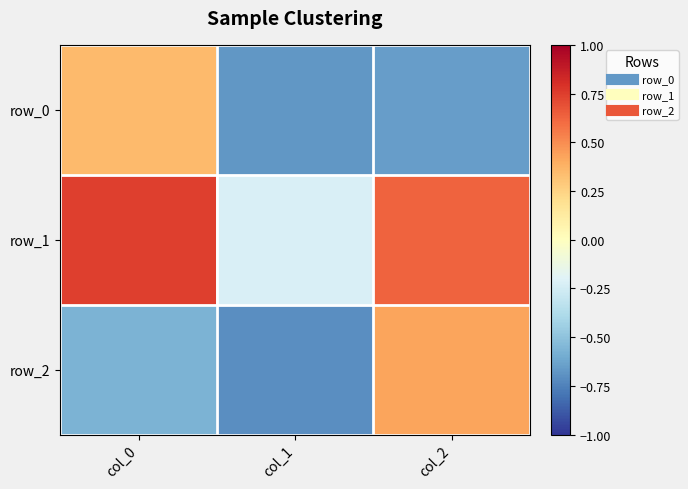

Reading right to left, what are all the values shown in this chart?

row_0: -0.7	-0.7	0.3
row_1: 0.6	-0.2	0.7
row_2: 0.4	-0.7	-0.6